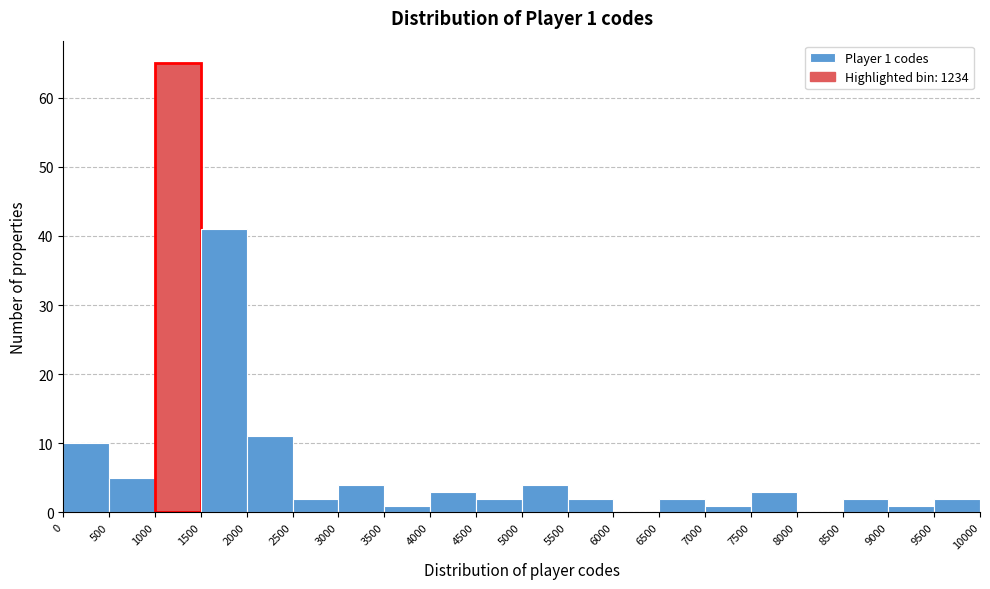

Over which range of the x-axis is the bar tallest?

1000 to 1500